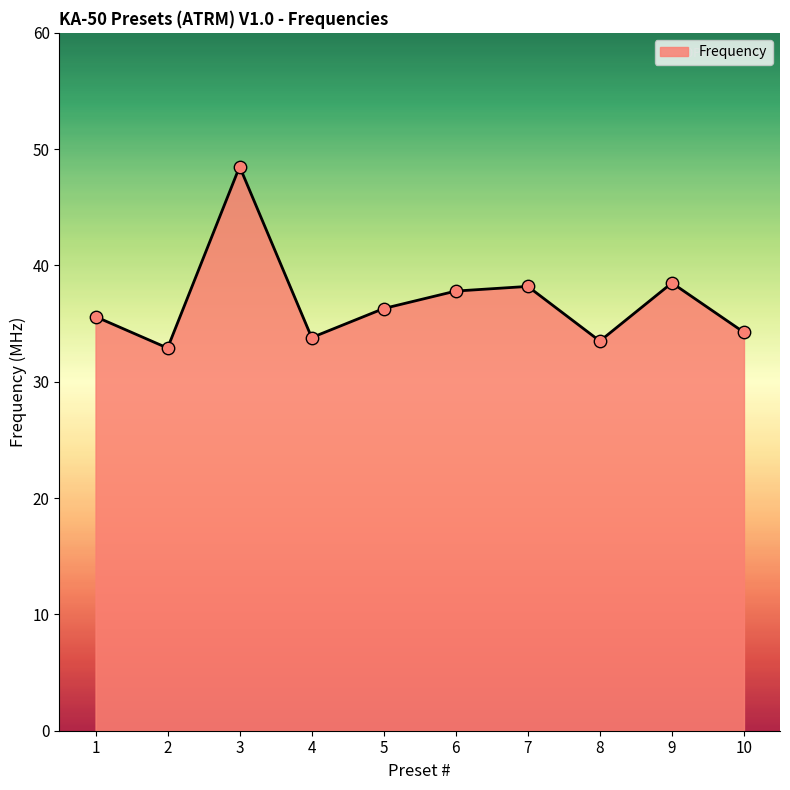

What is the ratio of the value at 9 to the value at 3?

0.8